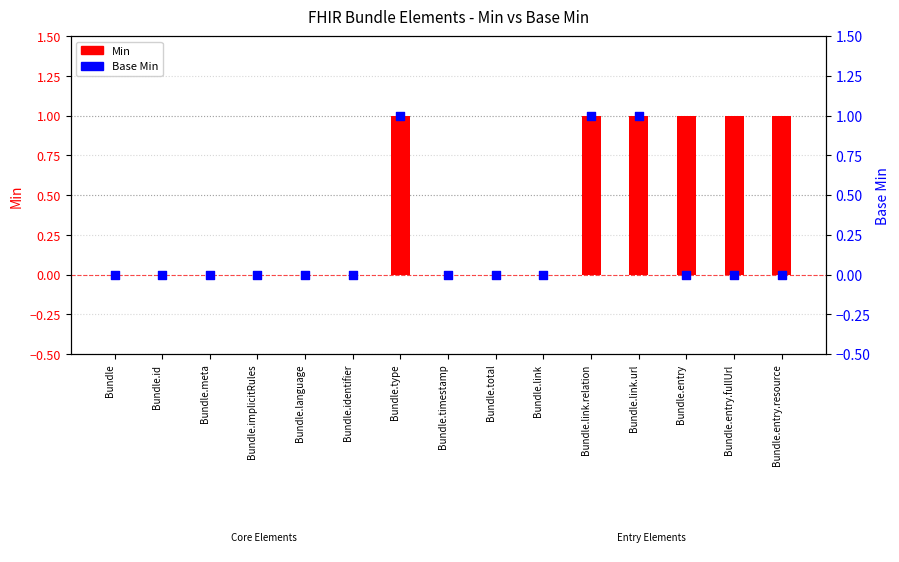

What are all the series names shown in the legend?

Min, Base Min